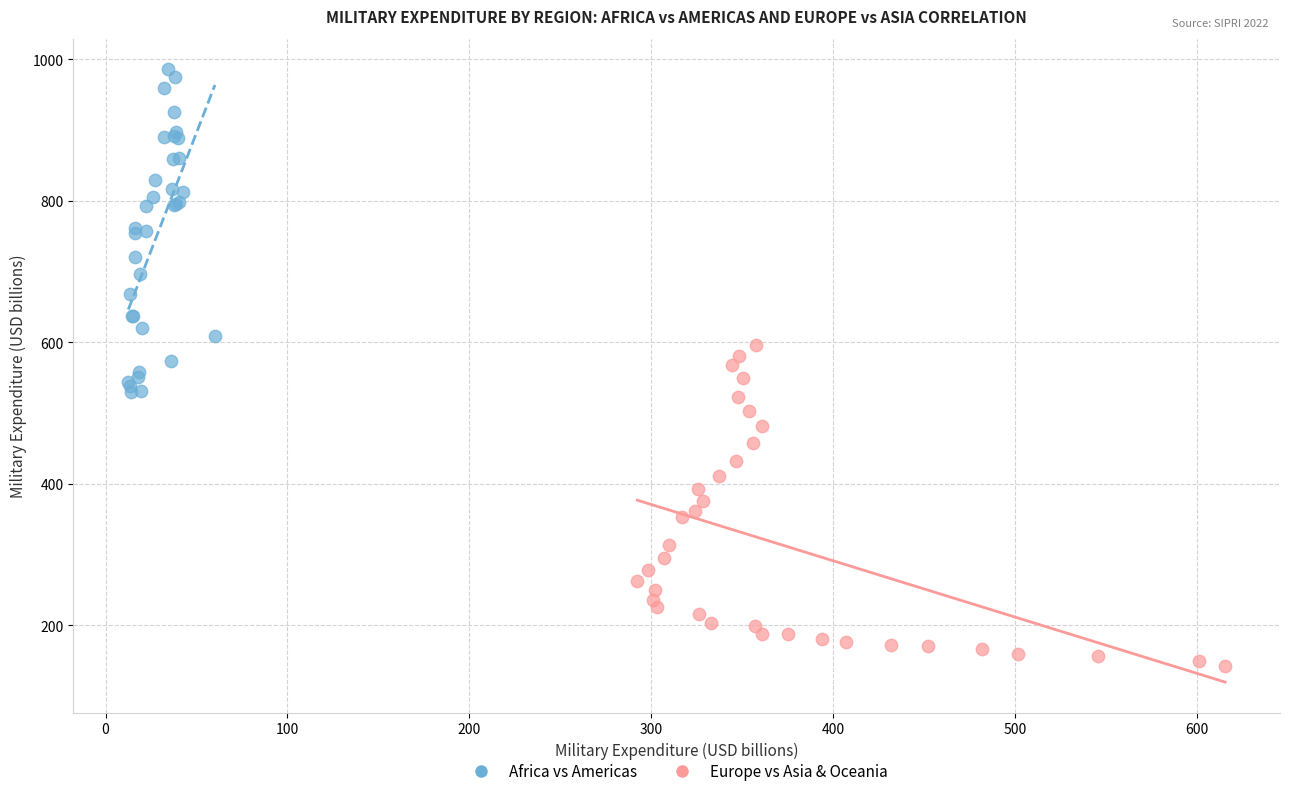

Which series contains the lowest Y value?

Europe vs Asia & Oceania